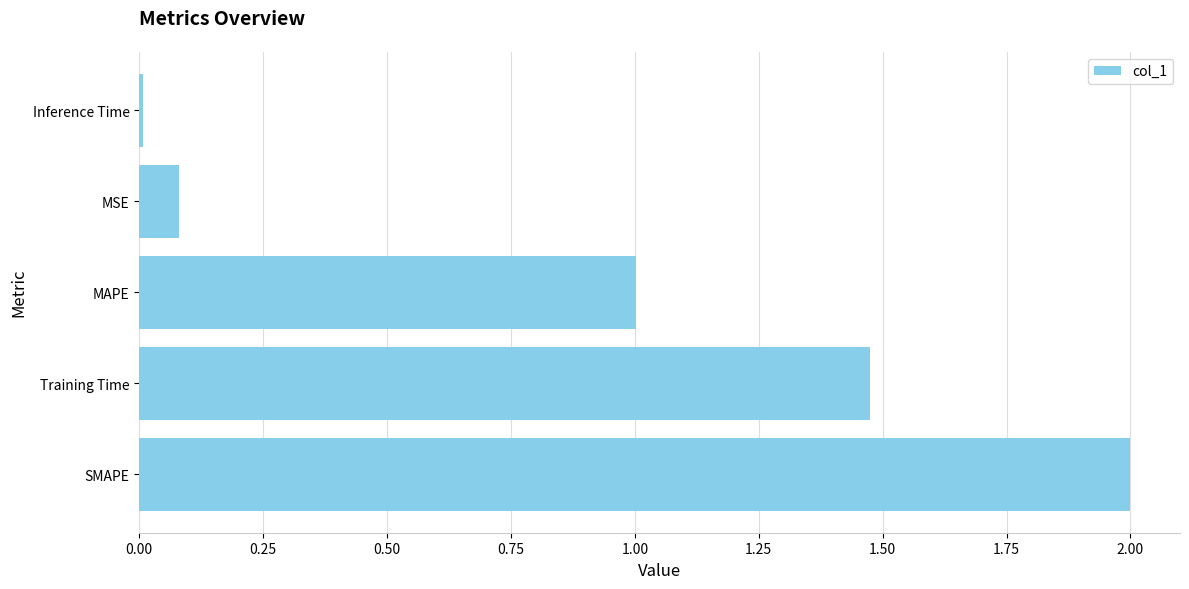

What is the sum of all values?

4.6